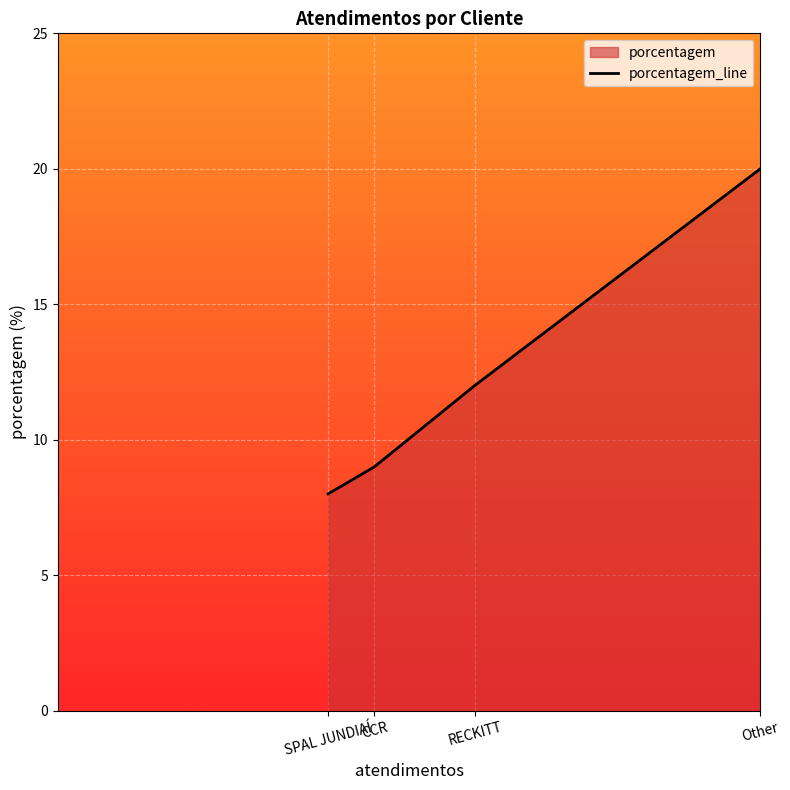

How many lines are shown in the chart?

1